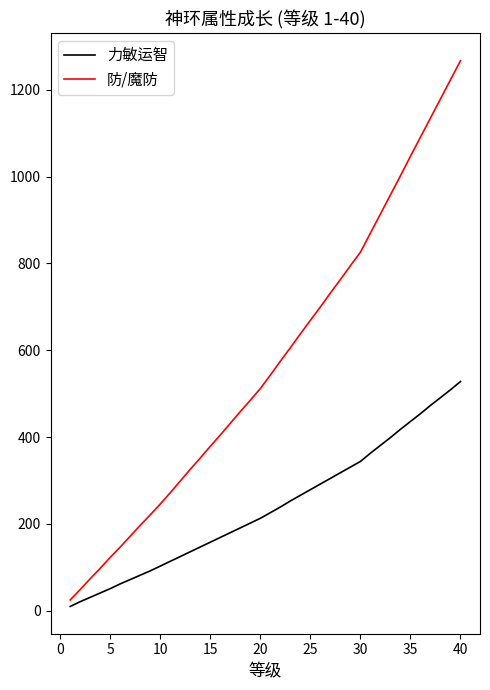

What is the highest value of the 力敏运智 series?

528